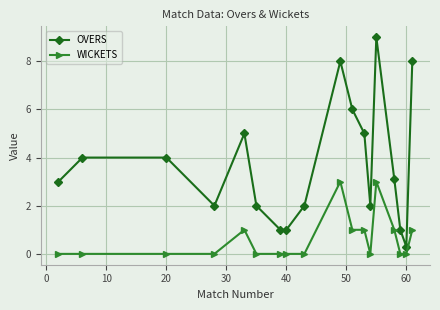

What is the difference between the maximum and minimum values in the OVERS series?

8.7